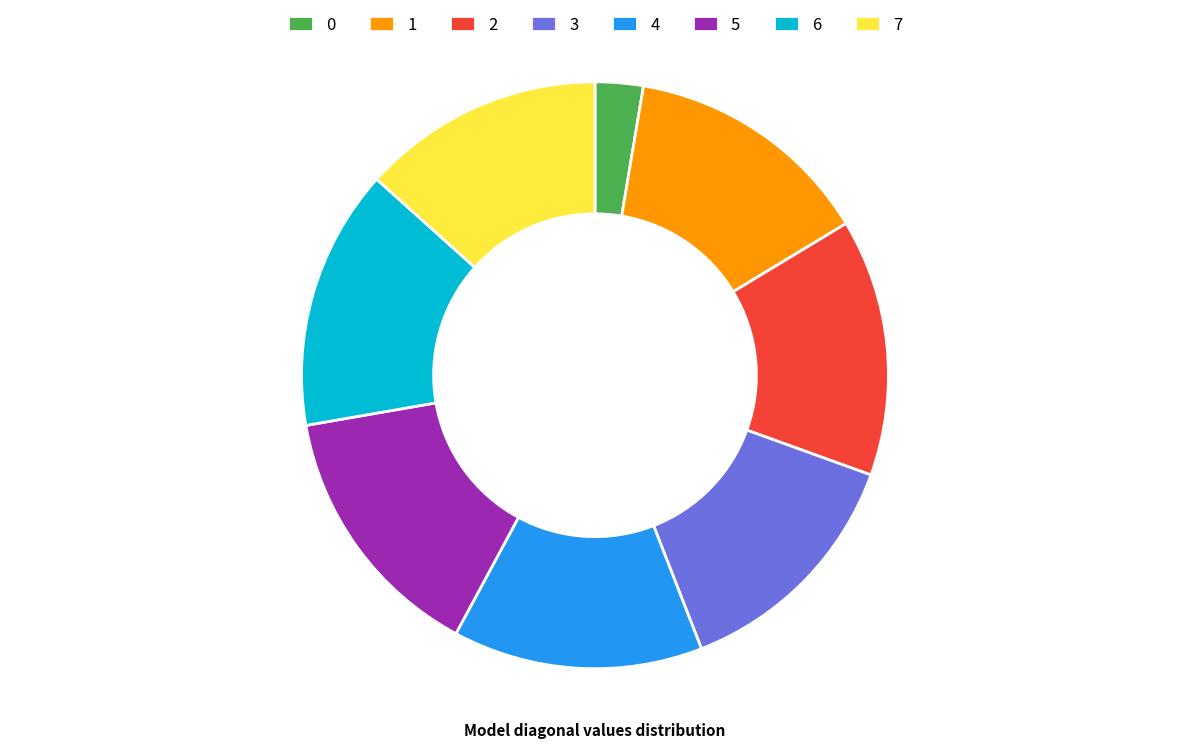

Count the number of slices in the pie.

8